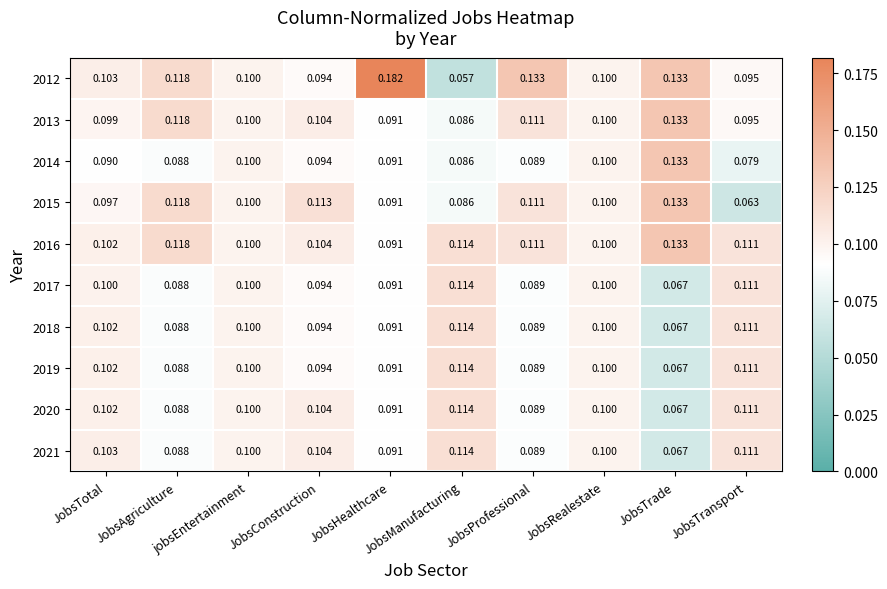

At which category is the sum across all series the highest?

JobsHealthcare